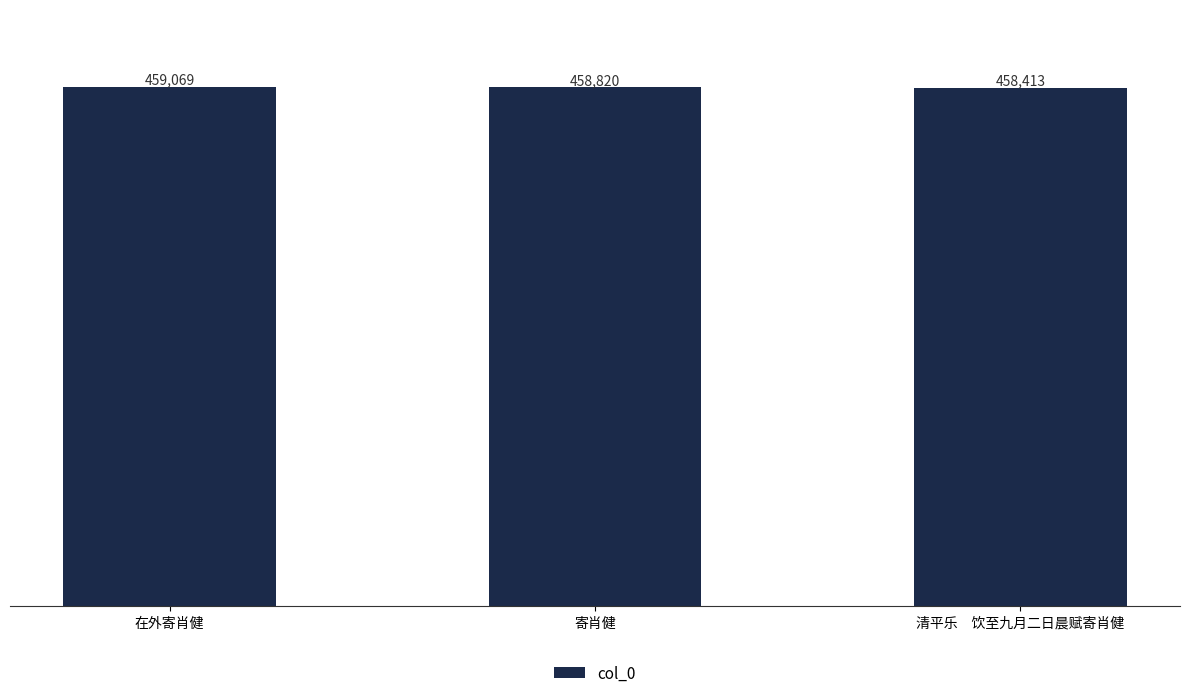

Where is the data nearest to the value 458741?

寄肖健